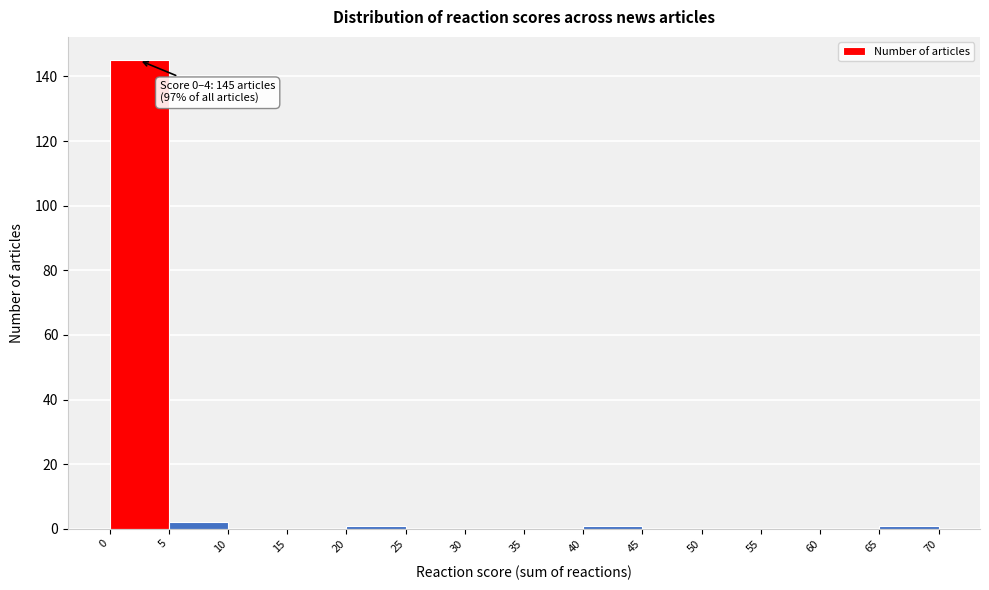

Which range on the x-axis has the tallest bar?

0 to 5